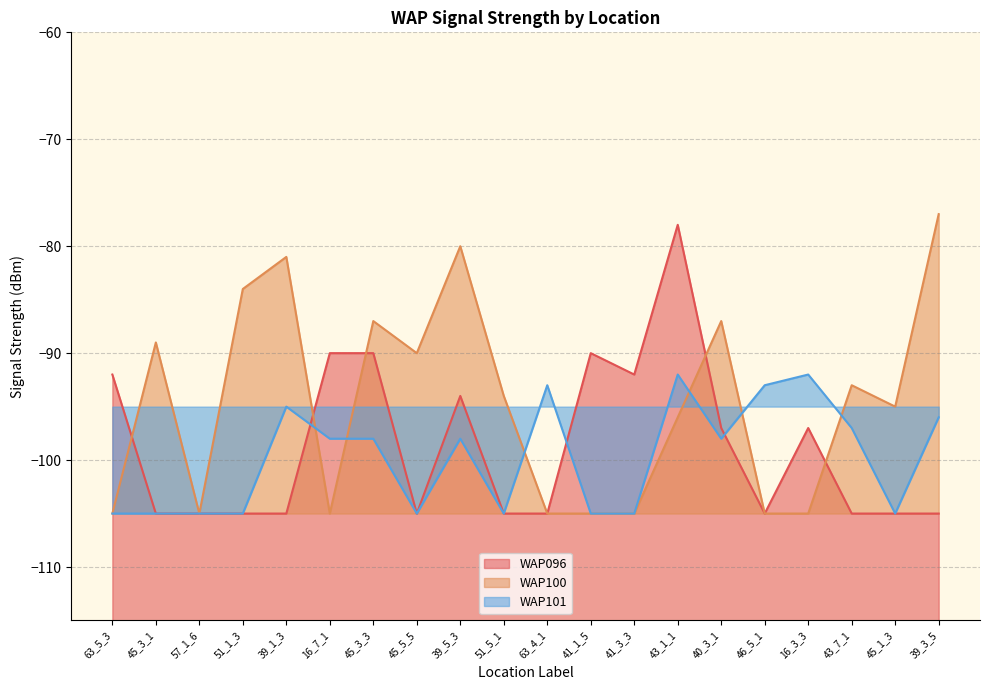

What is the difference between the highest and lowest values at 45_3_1?

16